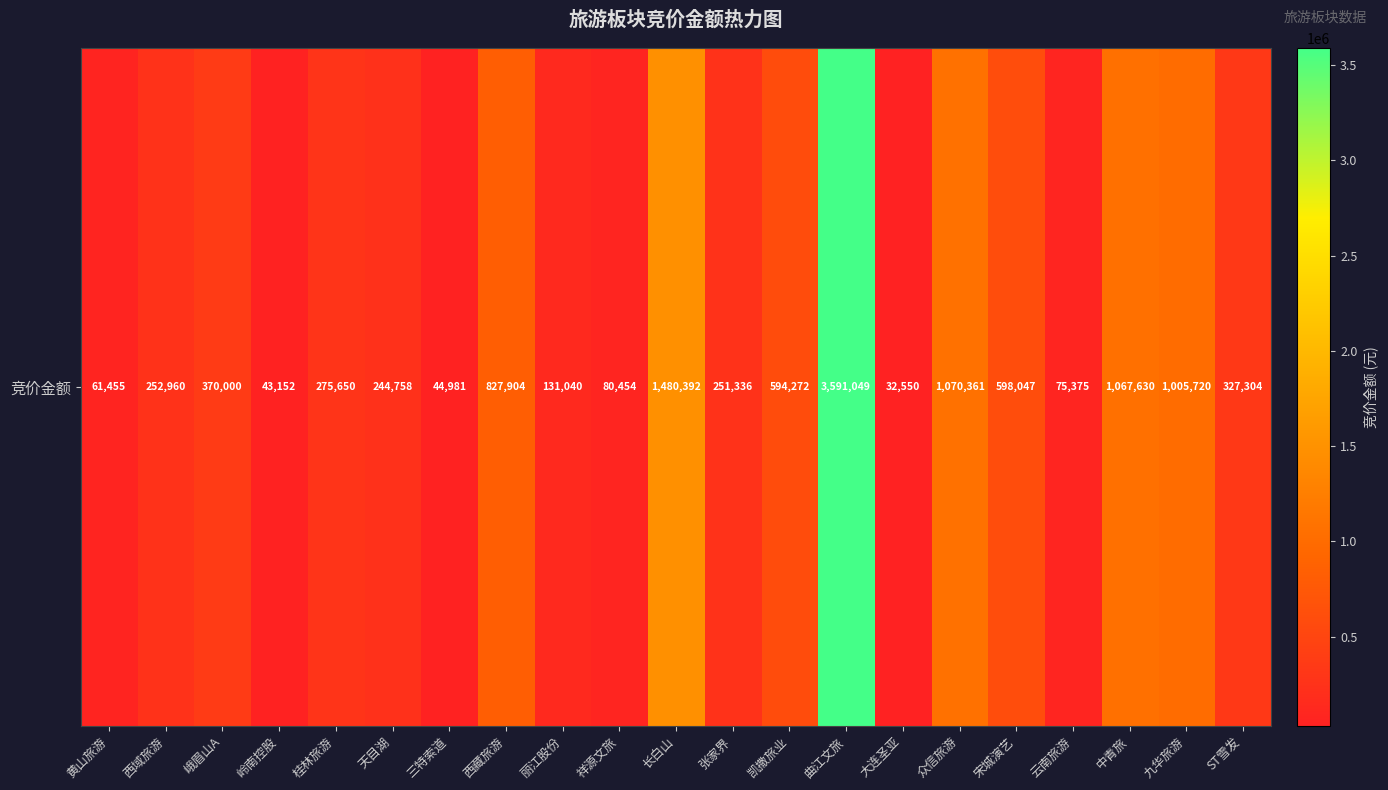

Where does the data first go above 275650?

峨眉山A